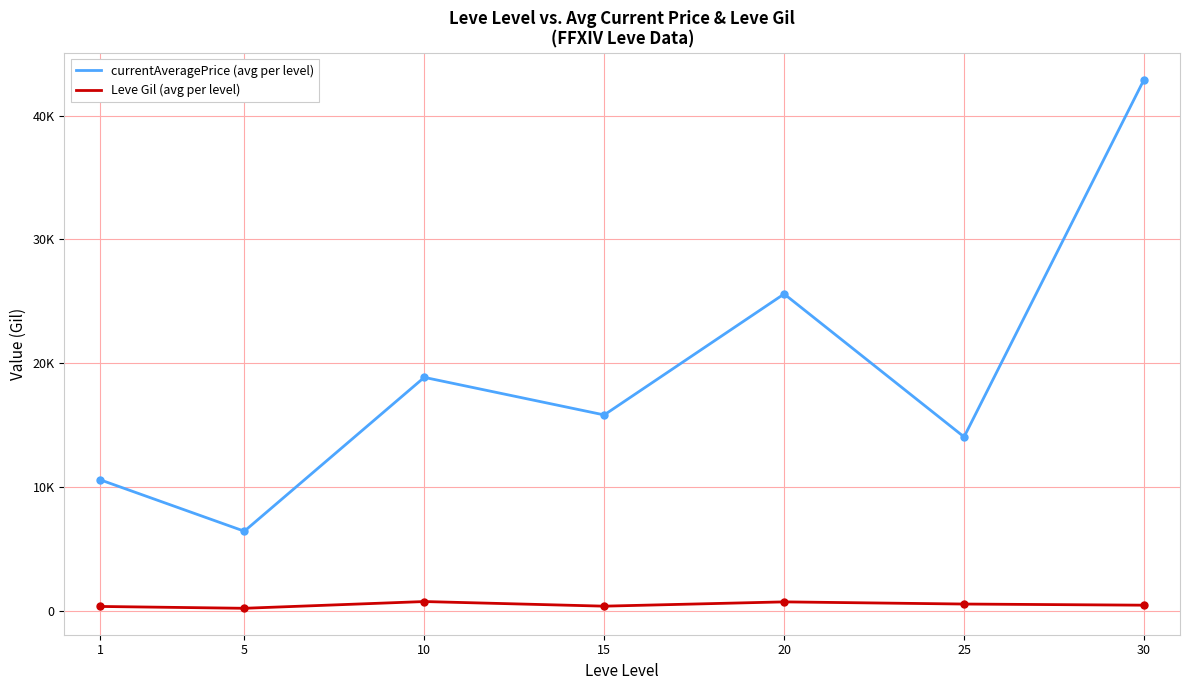

Read the currentAveragePrice (avg per level) value at 20.

25598.2